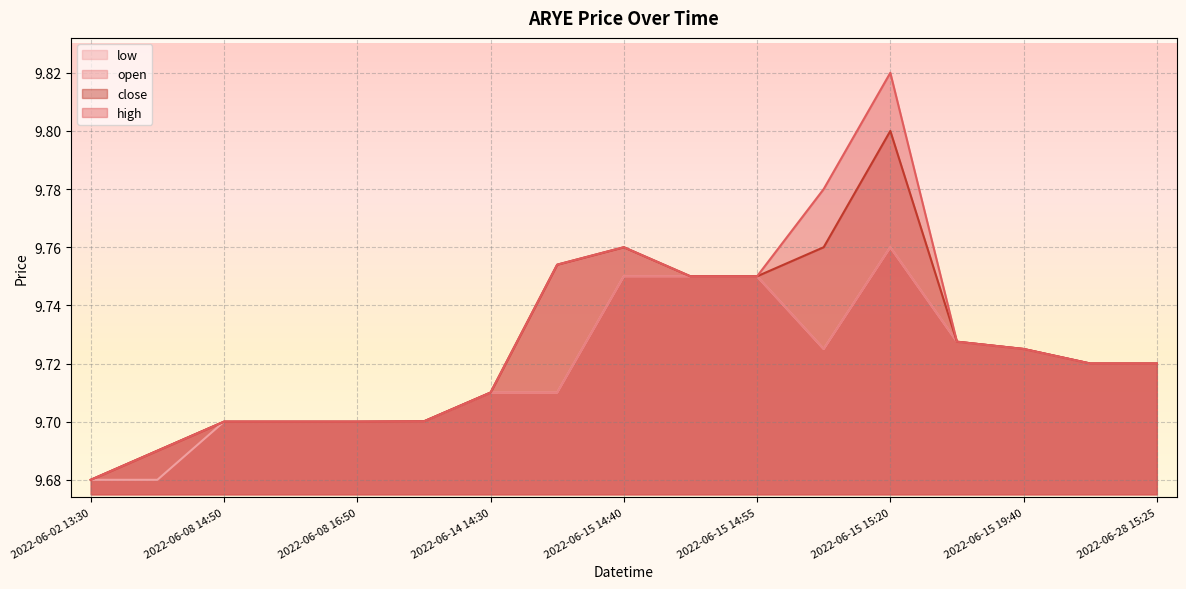

Which category has the lowest value in the low series?

2022-06-02 13:30